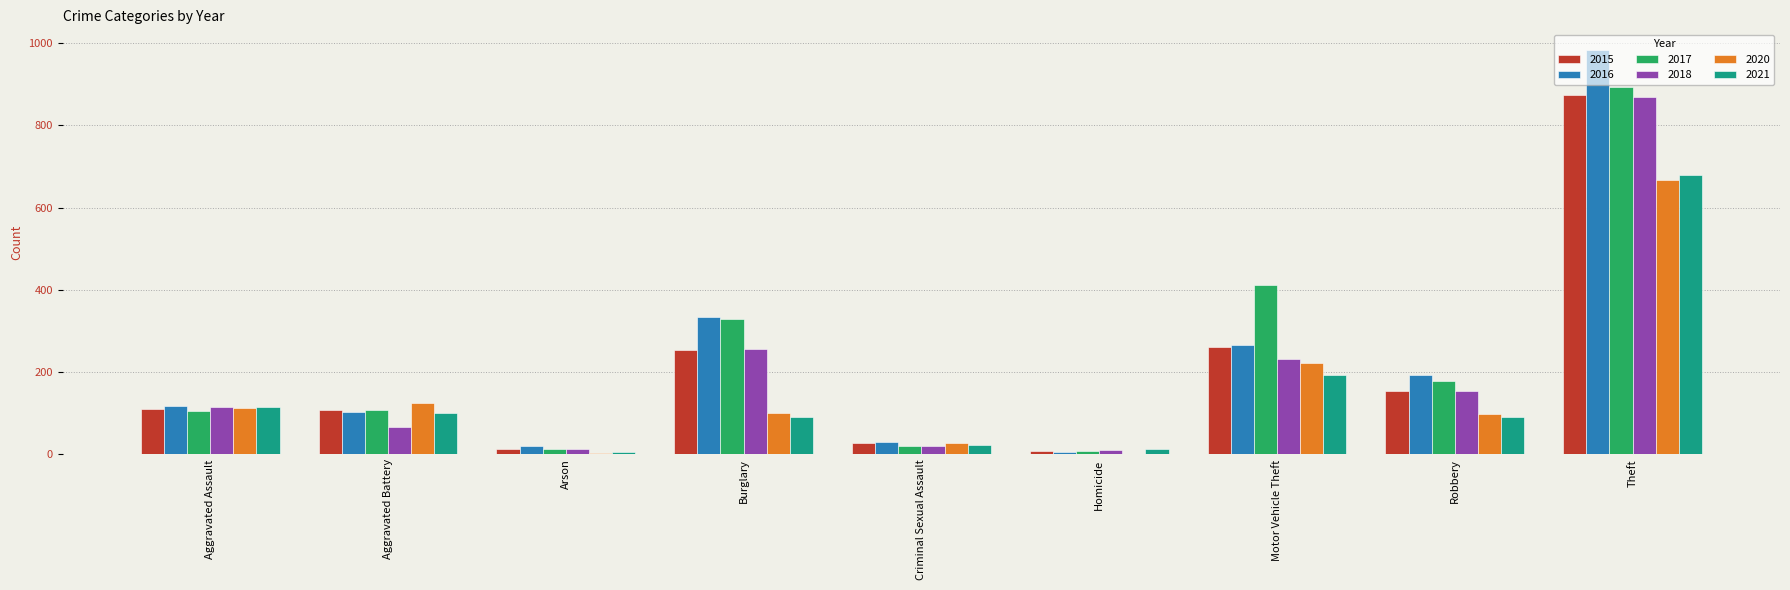

What is the total value across all series at Theft?

4962